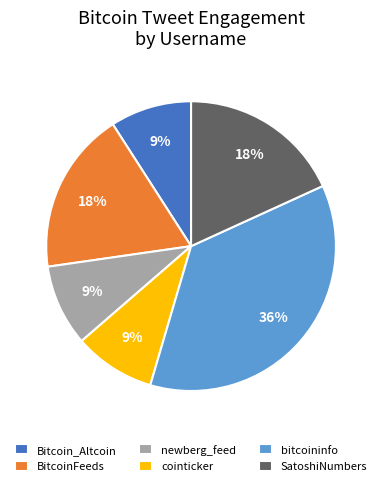

How many segments does this pie chart have?

6